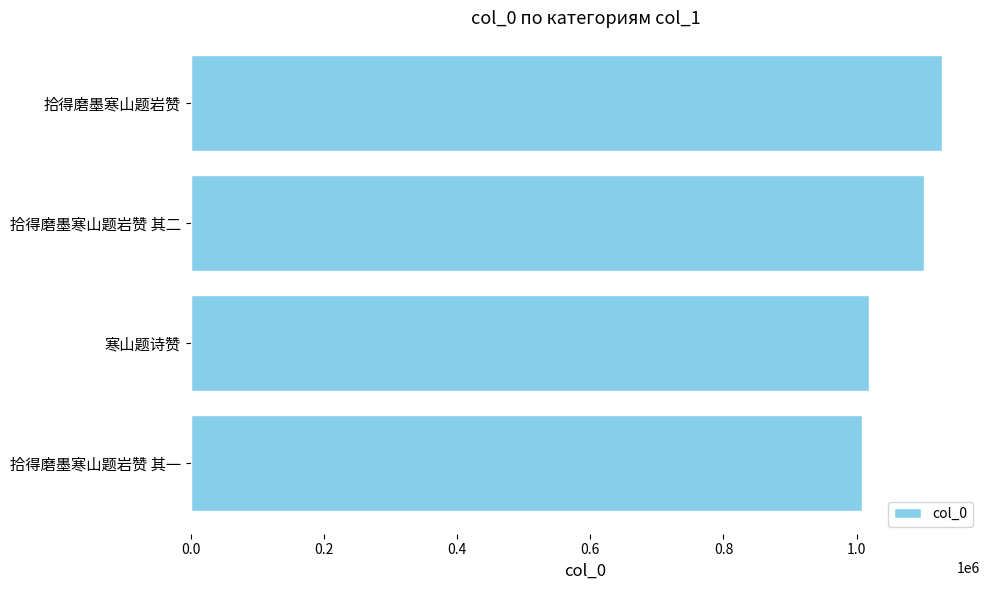

What is the minimum value shown in the chart?

1008455